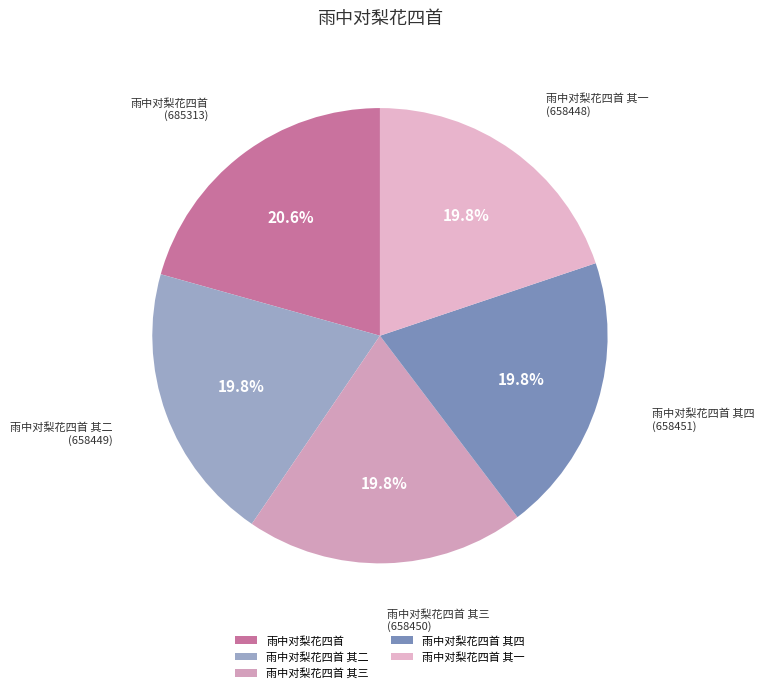

What is the ratio of the value at 雨中对梨花四首 其三 to the value at 雨中对梨花四首 其四?

1.0